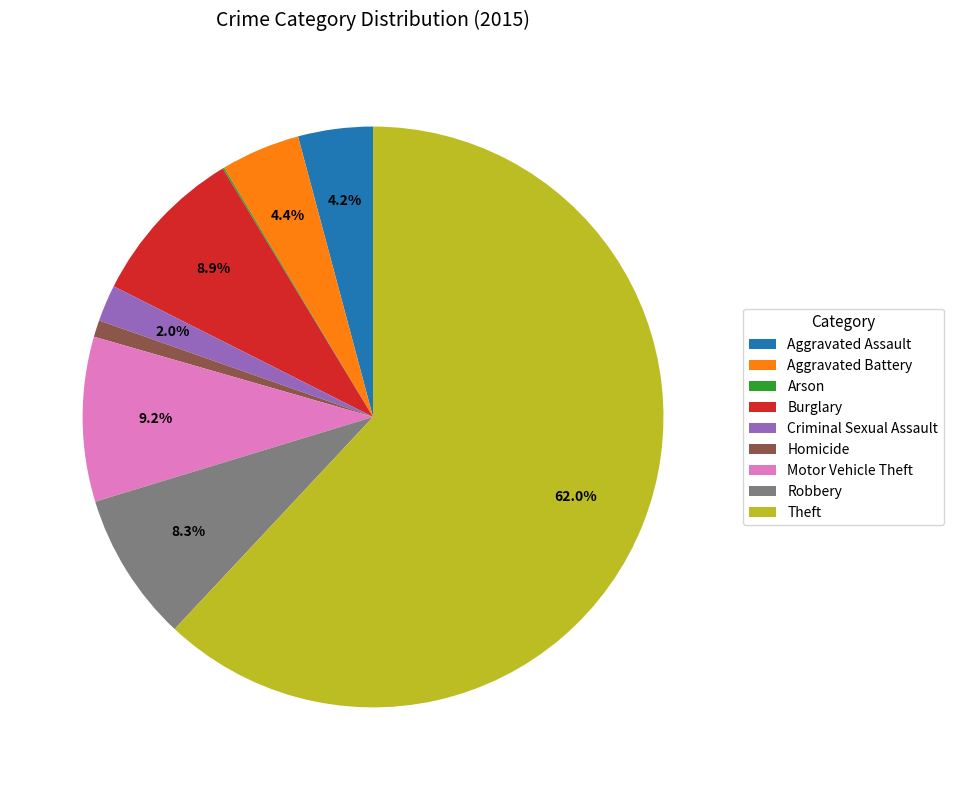

True or false: Criminal Sexual Assault accounts for 10% of the total.

False